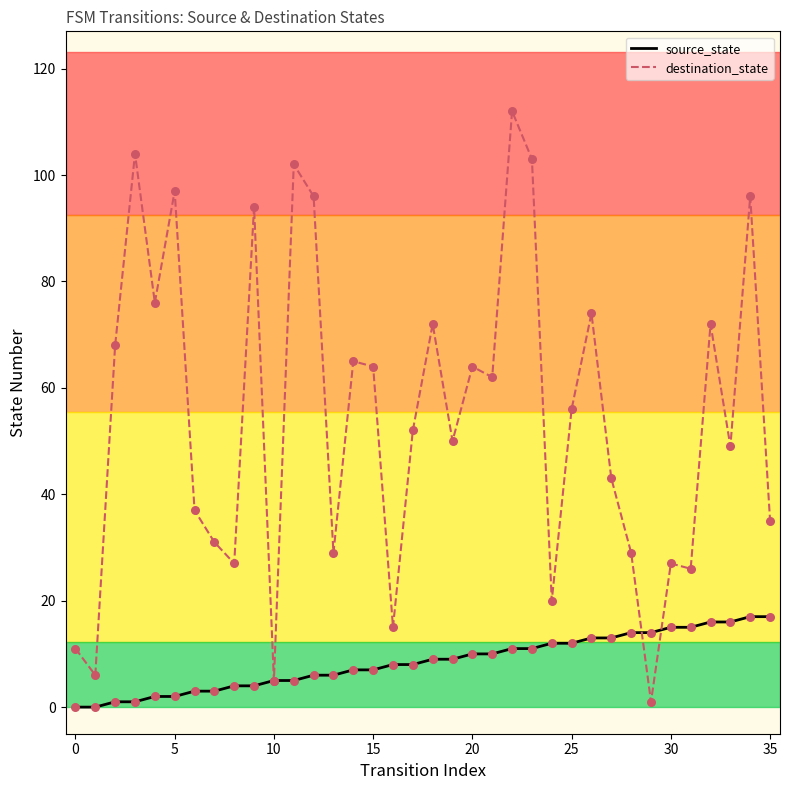

What are all the series names shown in the legend?

source_state, destination_state